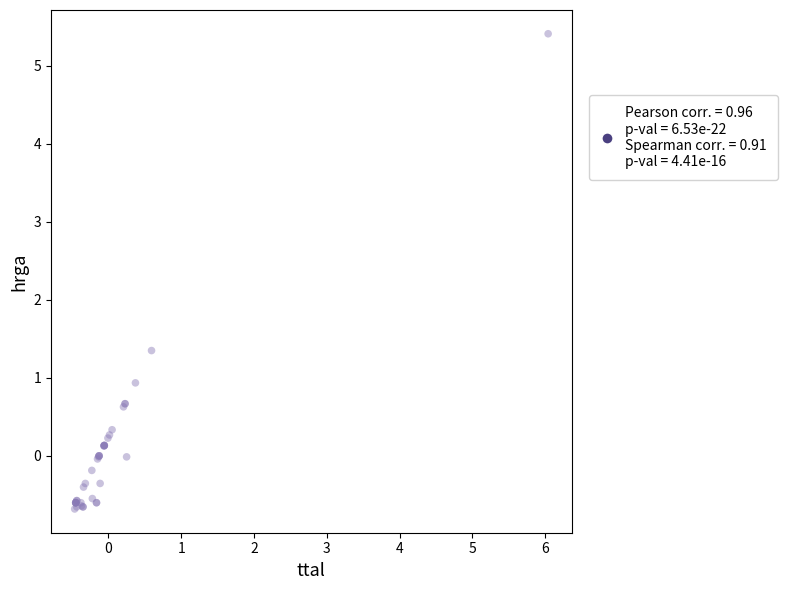

What Y value in the scatter plot is closest to 2?

1.3